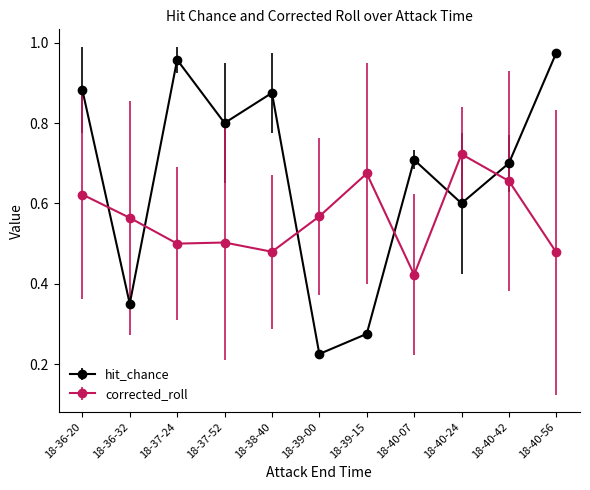

Which series changed the most between 18-38-40 and 18-40-07?

hit_chance